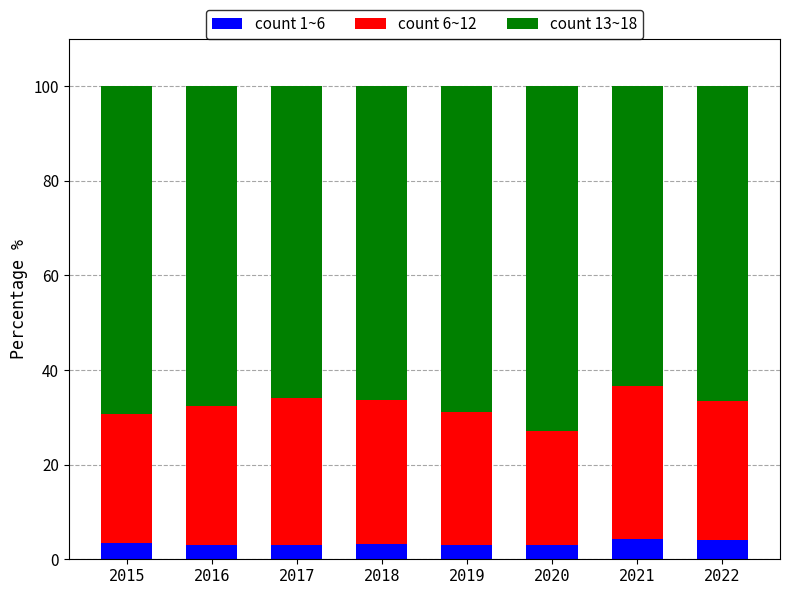

How many series are shown in this chart?

3